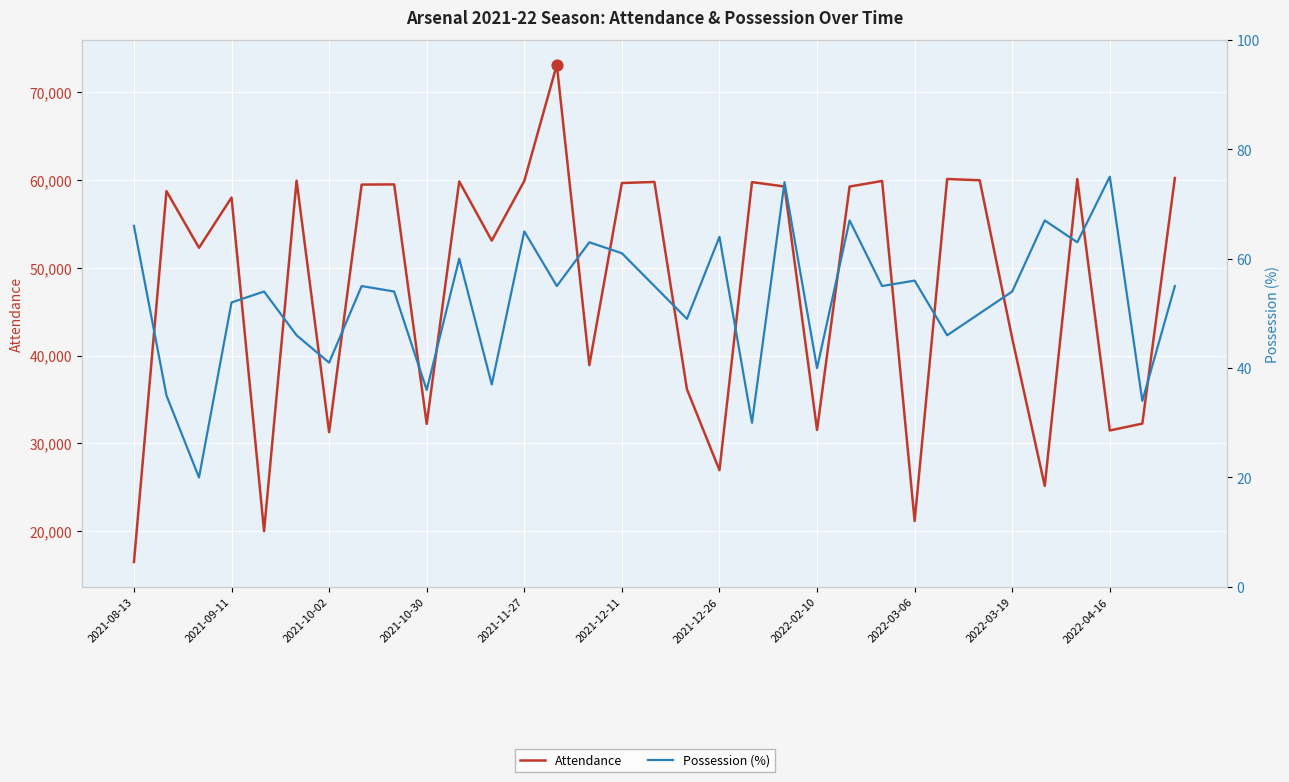

At how many categories does at least one series exceed 64659?

1